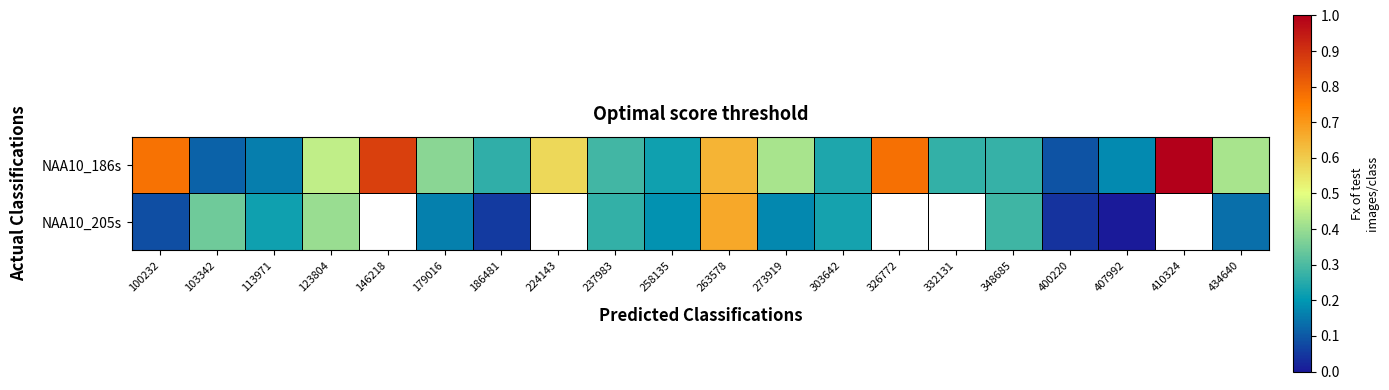

Which series changed the most between 186481 and 434640?

NAA10_186s